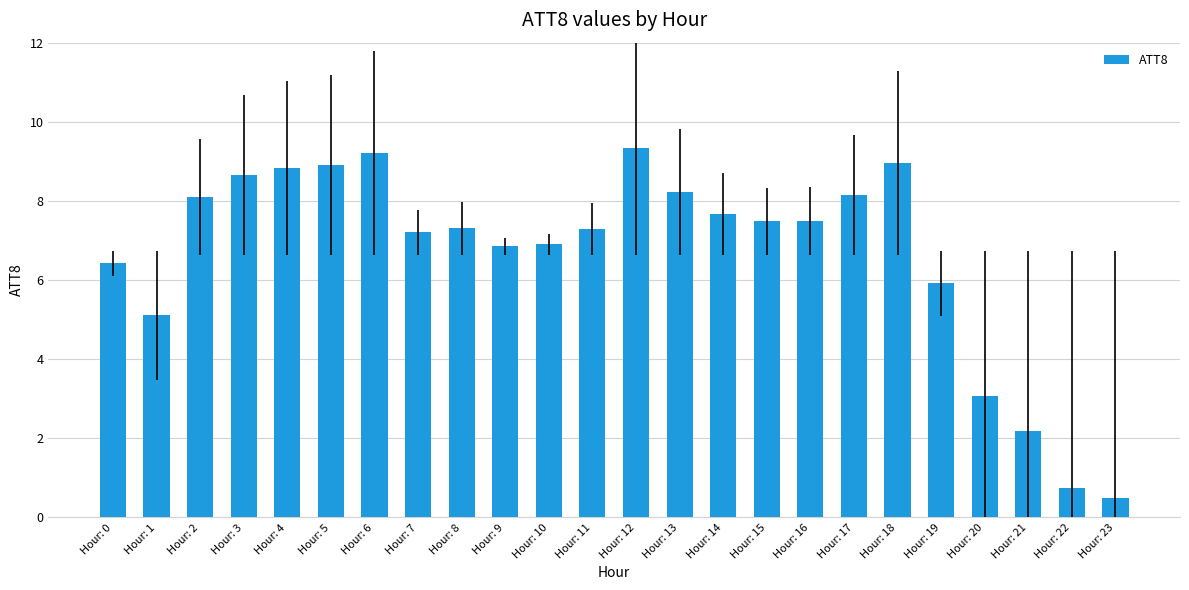

What is the difference between the maximum and second lowest values?

8.6